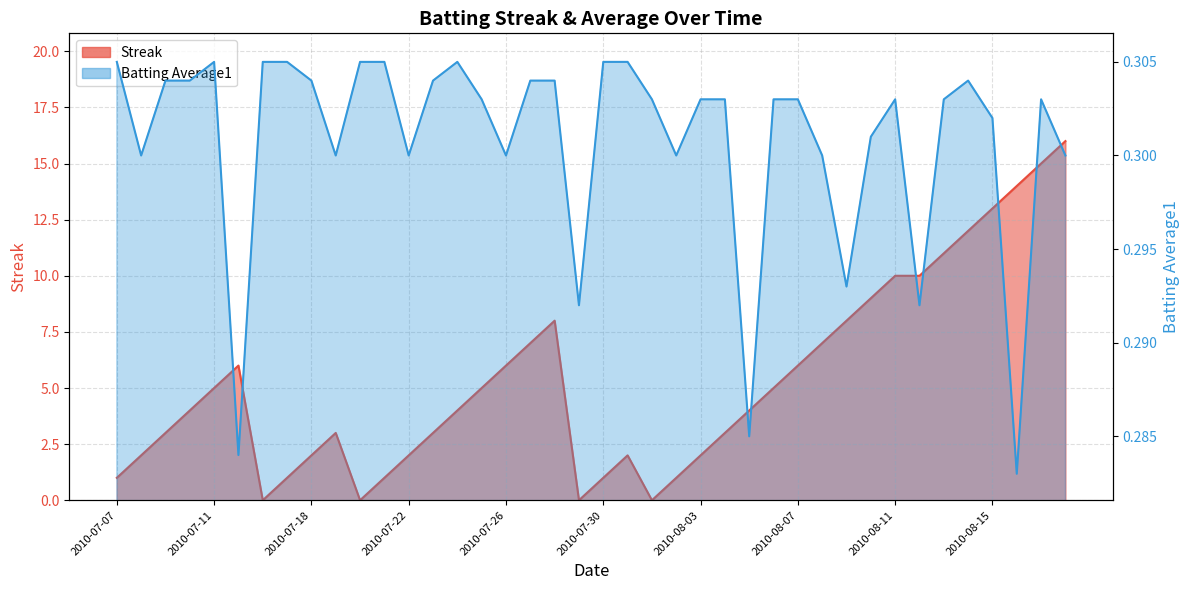

The value of Streak at 2010-07-25 is 7.2. True or false?

False